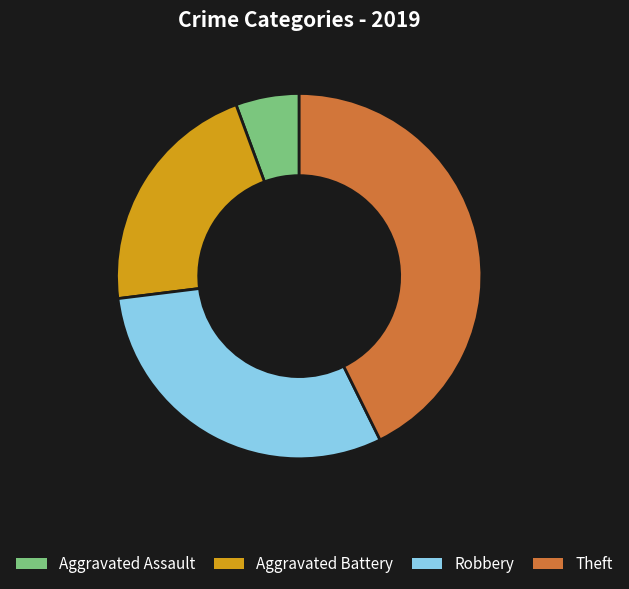

Do Aggravated Assault and Theft together represent more than half of the pie?

No